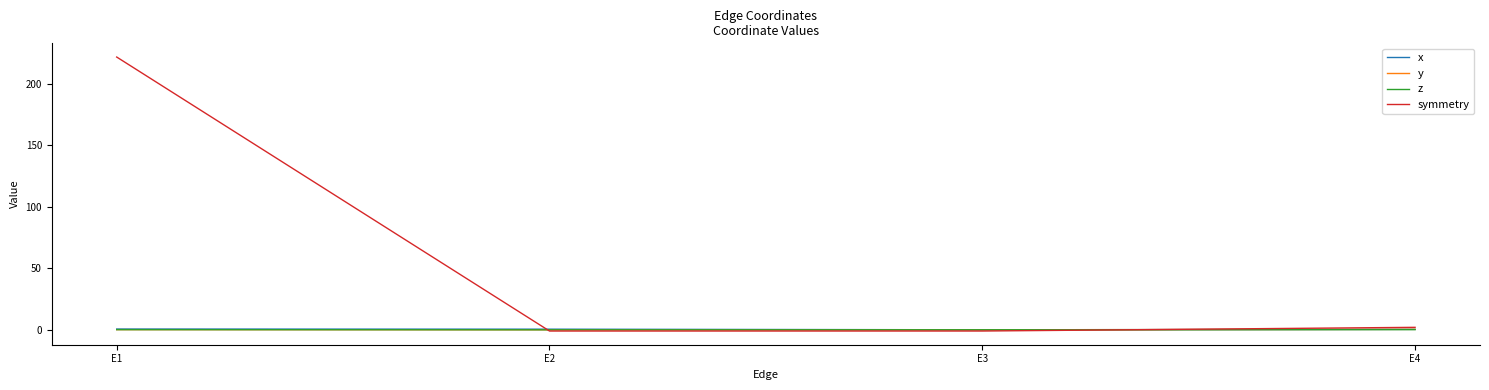

Which series has the largest range (max minus min)?

symmetry